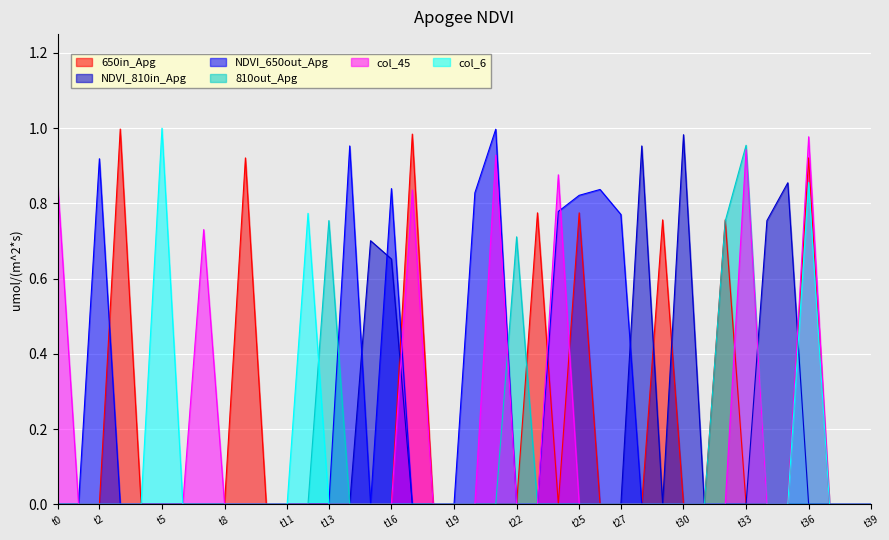

Does the chart display data point markers on the line(s)?

No